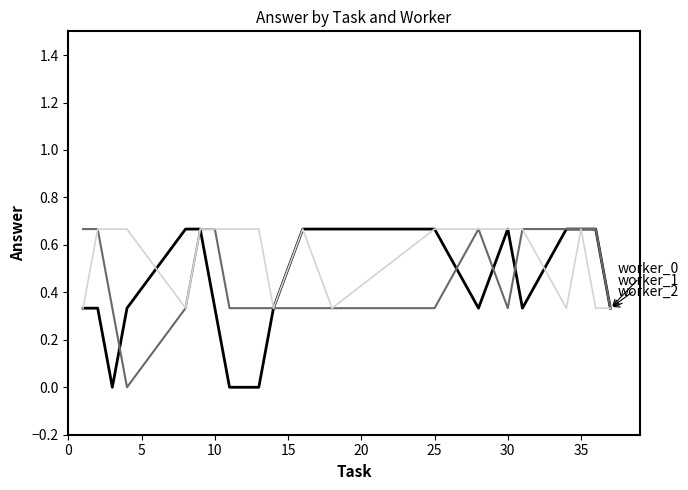

Is this an area chart (filled region under the line)?

No